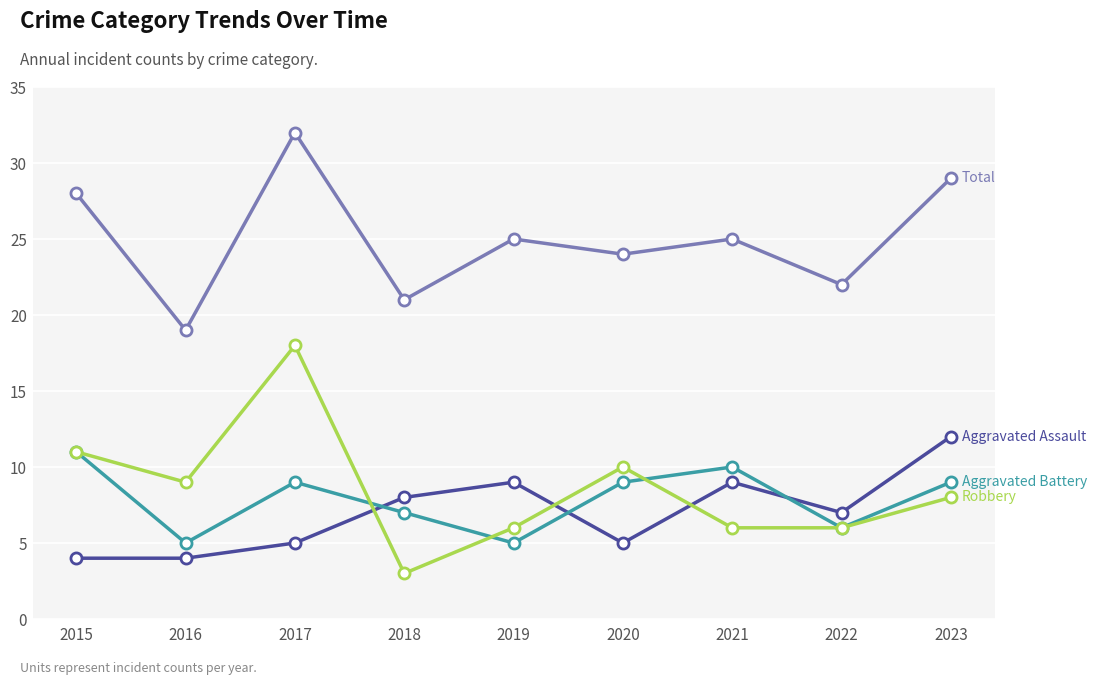

What is the difference between the highest and lowest values at 2020?

19